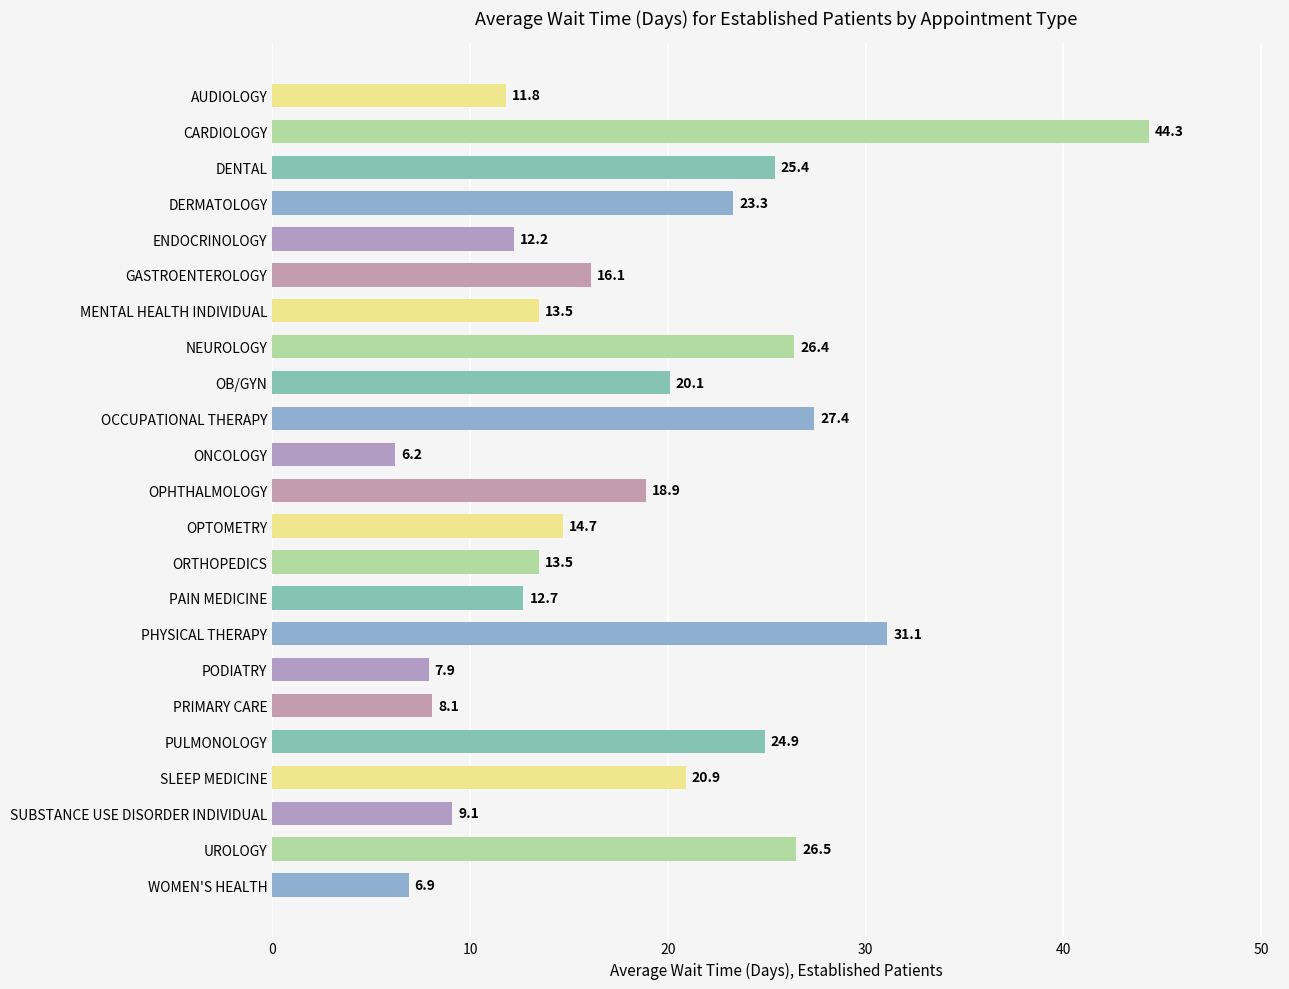

What is the change in value from ONCOLOGY to OPHTHALMOLOGY?

+12.7